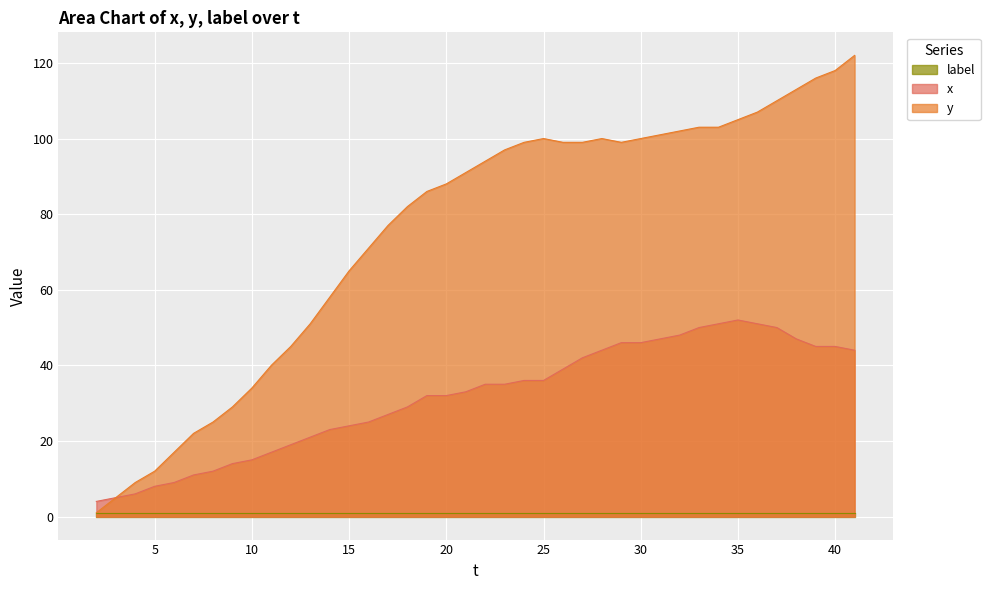

The x series shows 72 at 40. True or false?

False